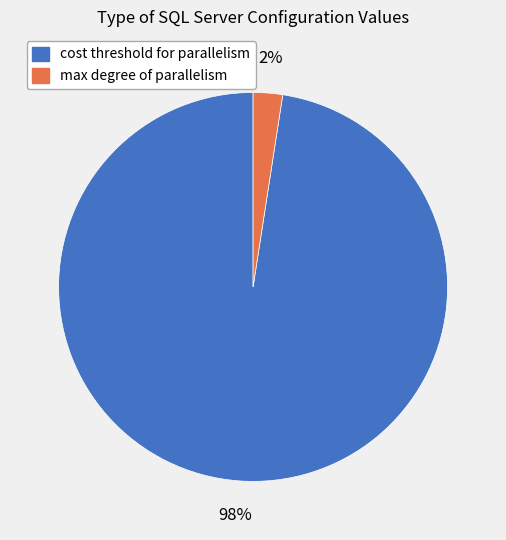

Do max degree of parallelism and cost threshold for parallelism together represent more than half of the pie?

Yes